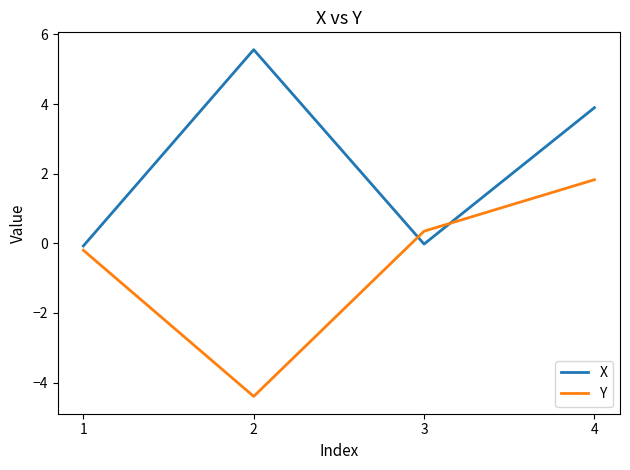

Rank the categories by Y value from highest to lowest.

4, 3, 1, 2